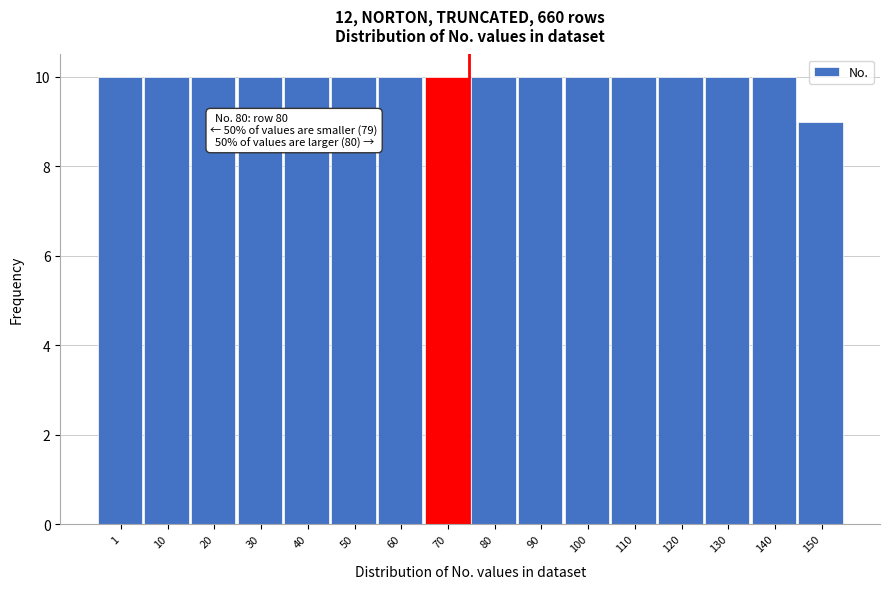

Reading left to right, extract all data points from this chart.

10	10	10	10	10	10	10	10	10	10	10	10	10	10	10	9